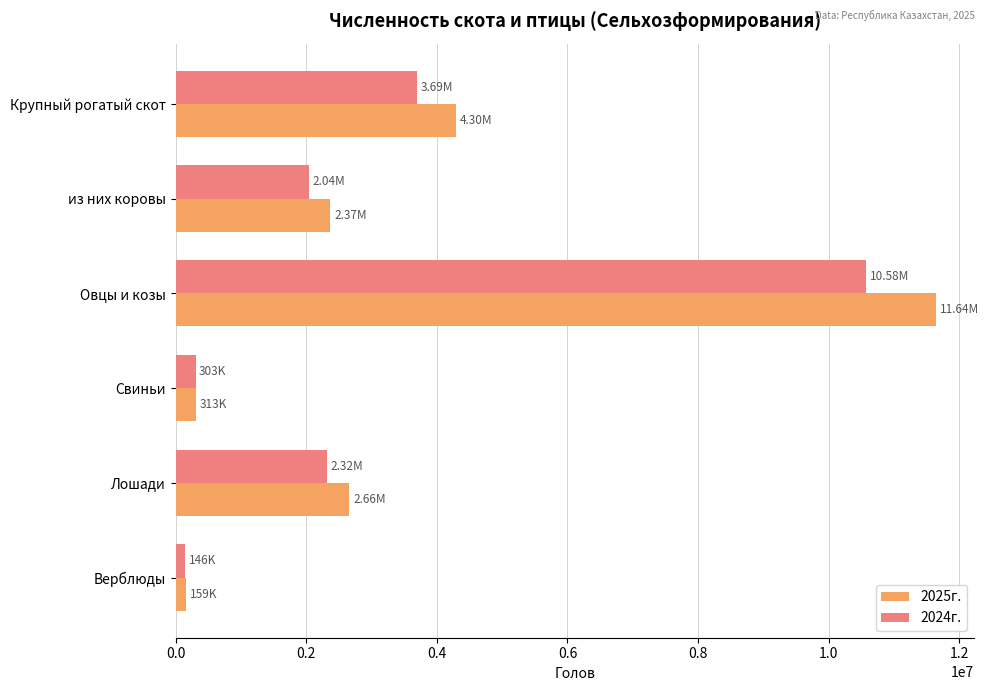

Rank the series by their maximum value, from lowest to highest.

2024г., 2025г.